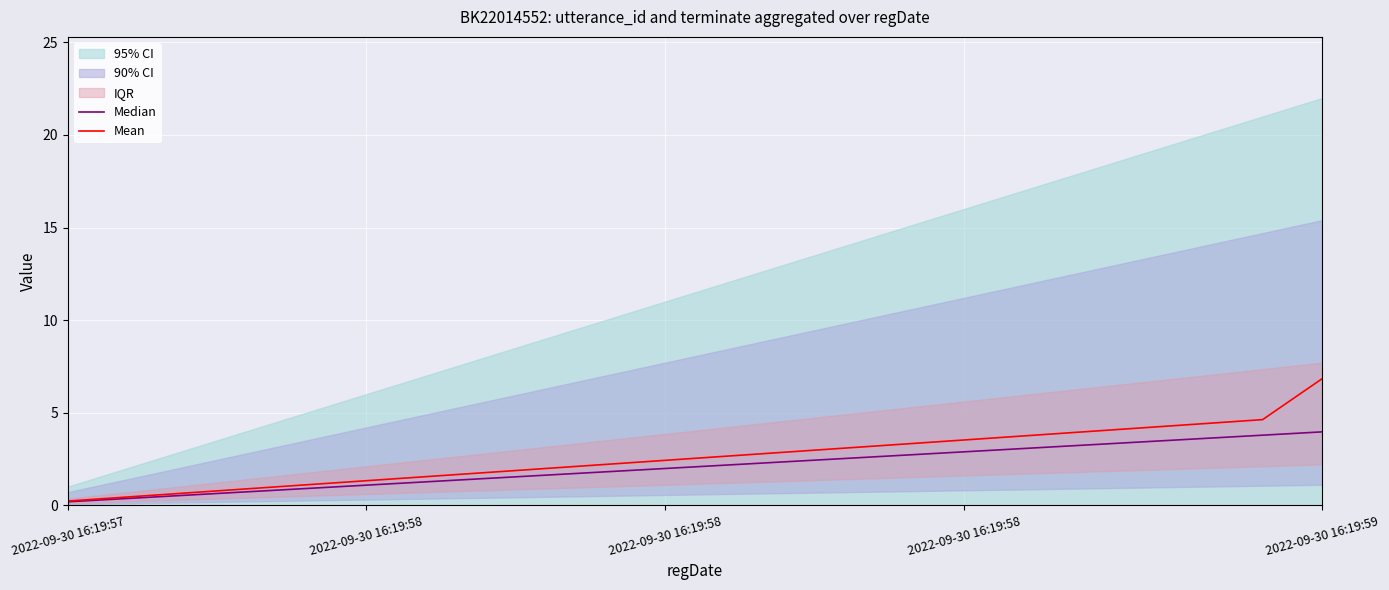

What is the minimum value for Mean?

0.2